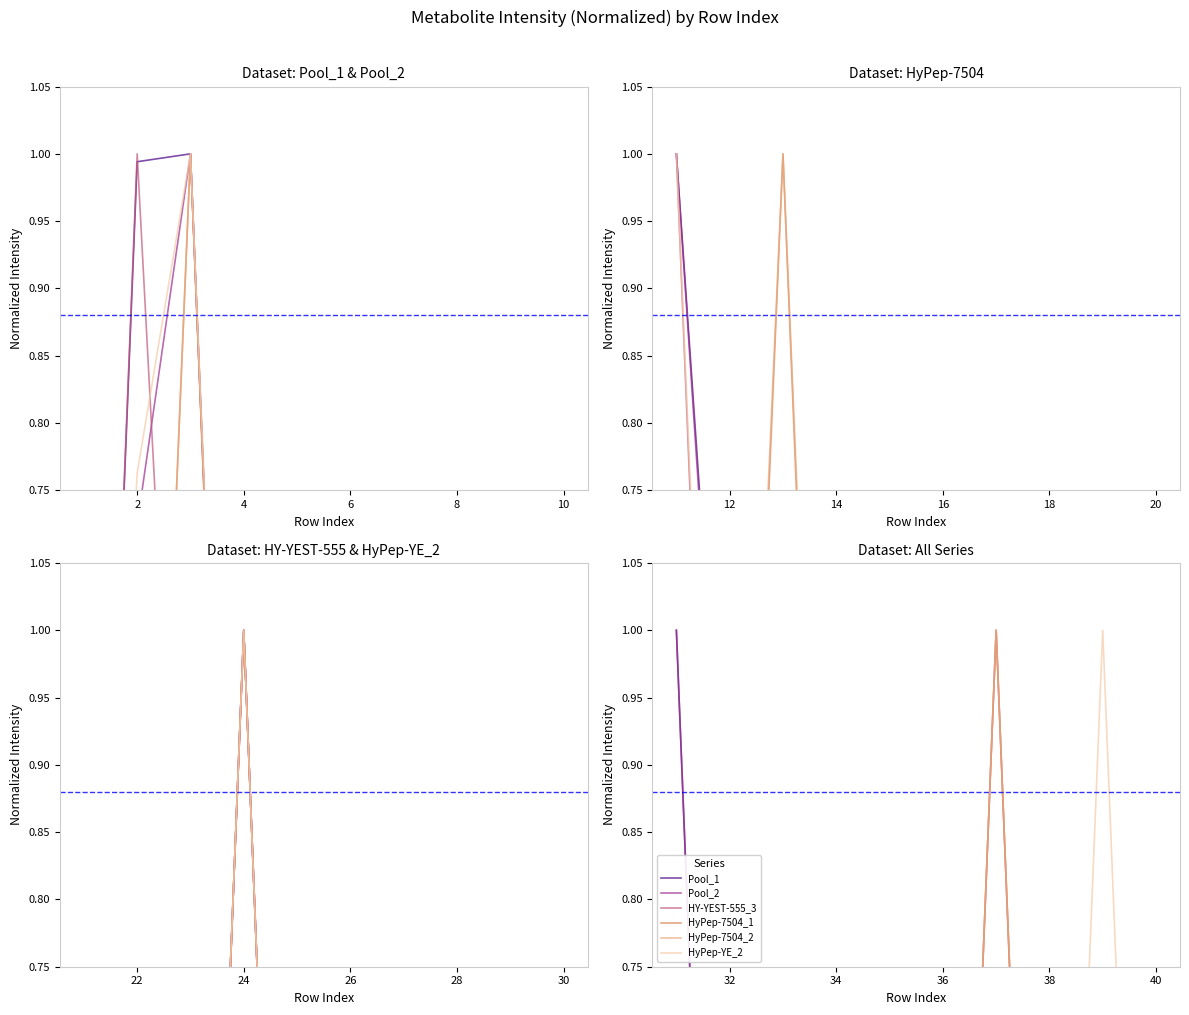

Which series has the largest total across all categories?

Pool_1